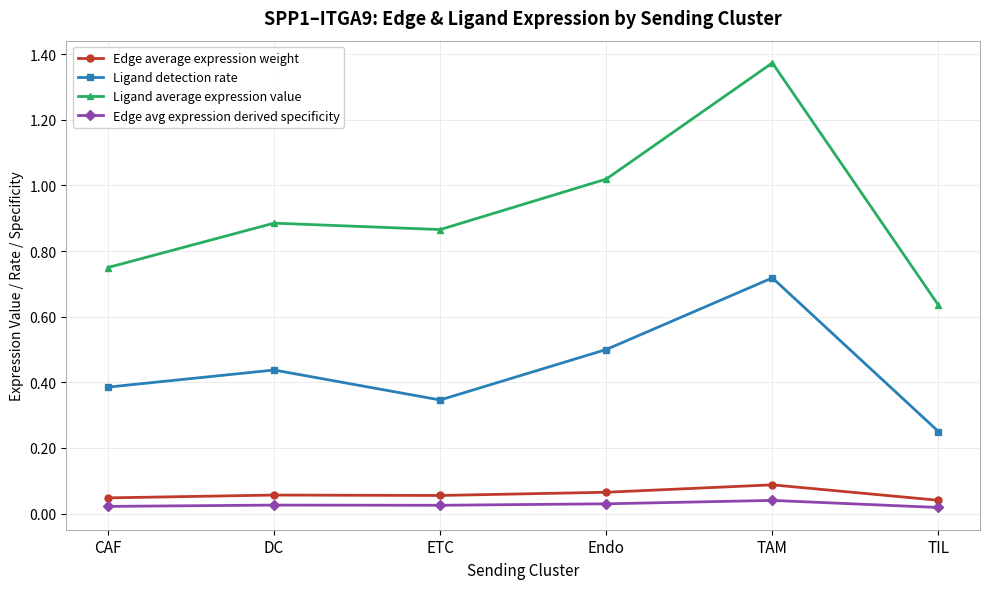

In Ligand average expression value, how many points are lower than both neighbors (excluding endpoints)?

1